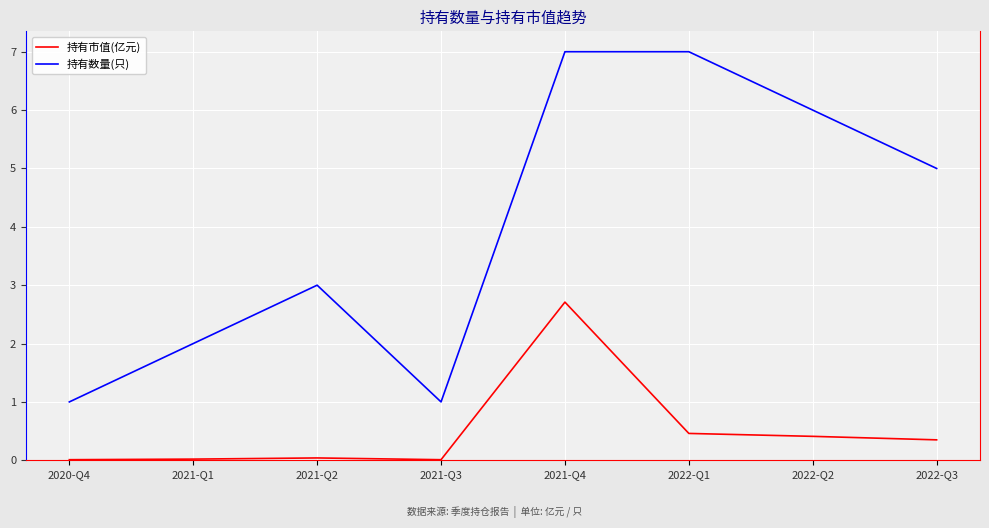

True or false: 持有市值(亿元) and 持有数量(只) intersect in this chart.

False